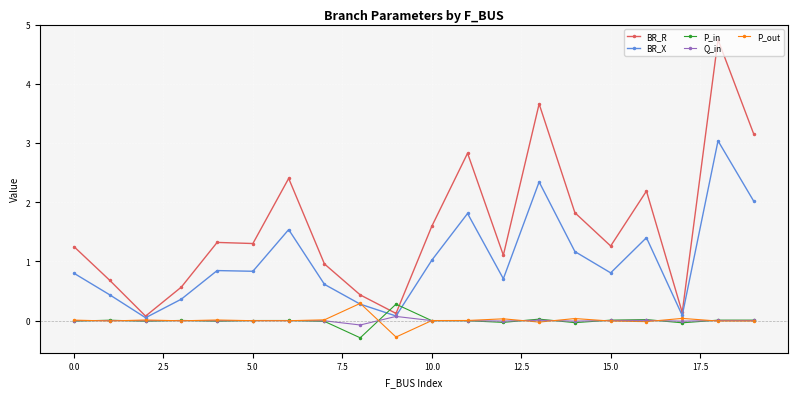

What is the smallest value displayed?

-0.3